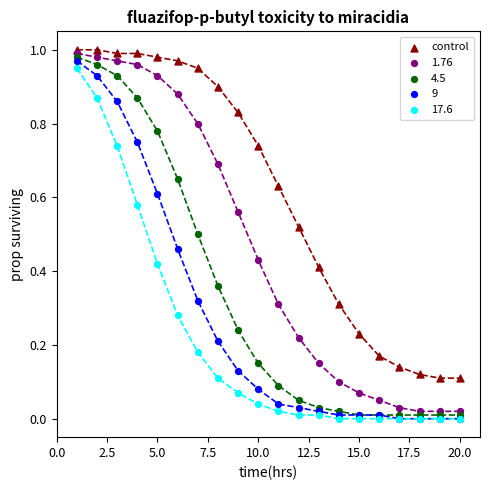

What are all the series names shown in the legend?

control, 1.76, 4.5, 9, 17.6